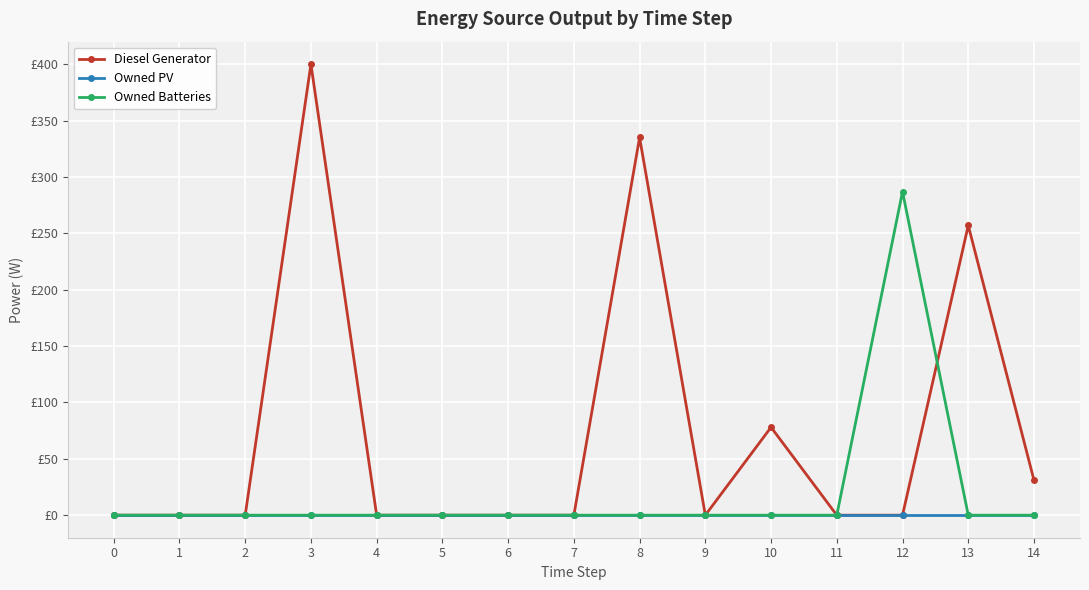

What are all the series names shown in the legend?

Diesel Generator, Owned PV, Owned Batteries